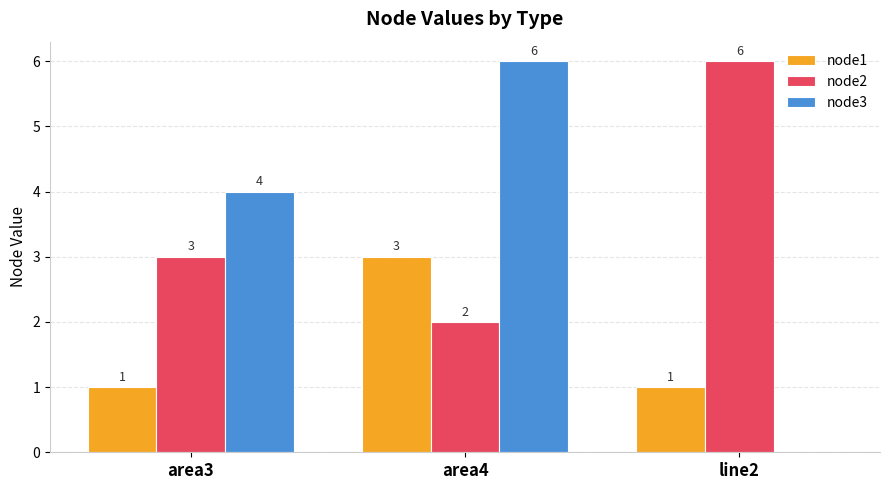

Is the value of node3 at area3 greater than the value of node1 at line2?

Yes